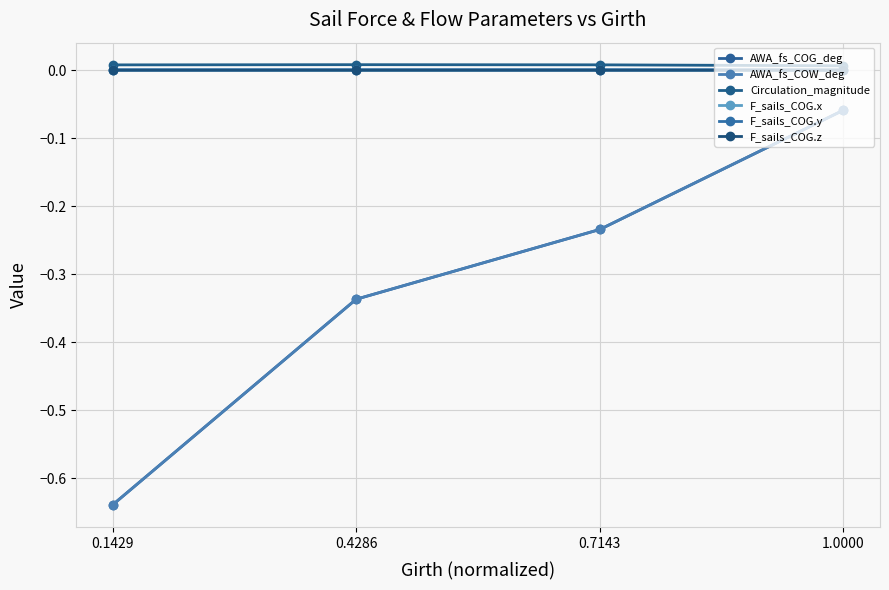

What is the difference between the maximum and minimum values in the AWA_fs_COW_deg series?

0.6